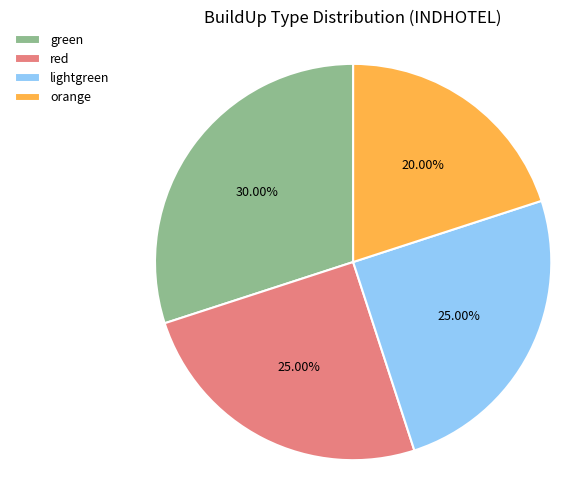

Approximately how many times larger is the value at lightgreen compared to red?

1.0